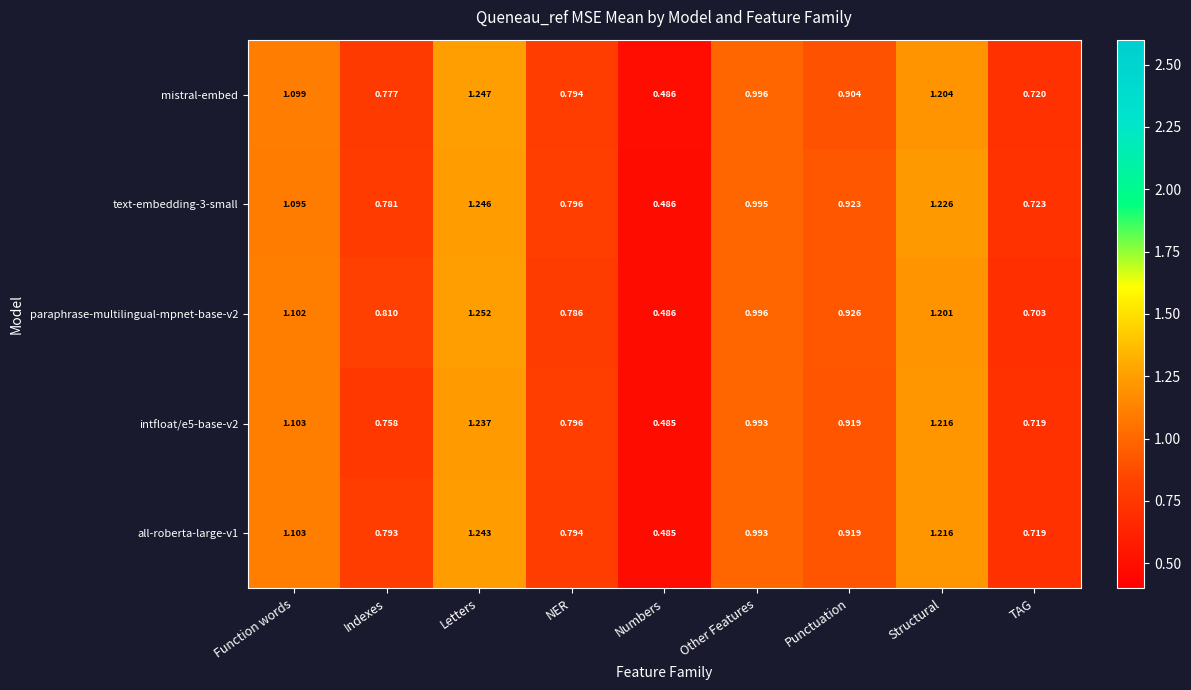

At which label does text-embedding-3-small reach its minimum?

Numbers